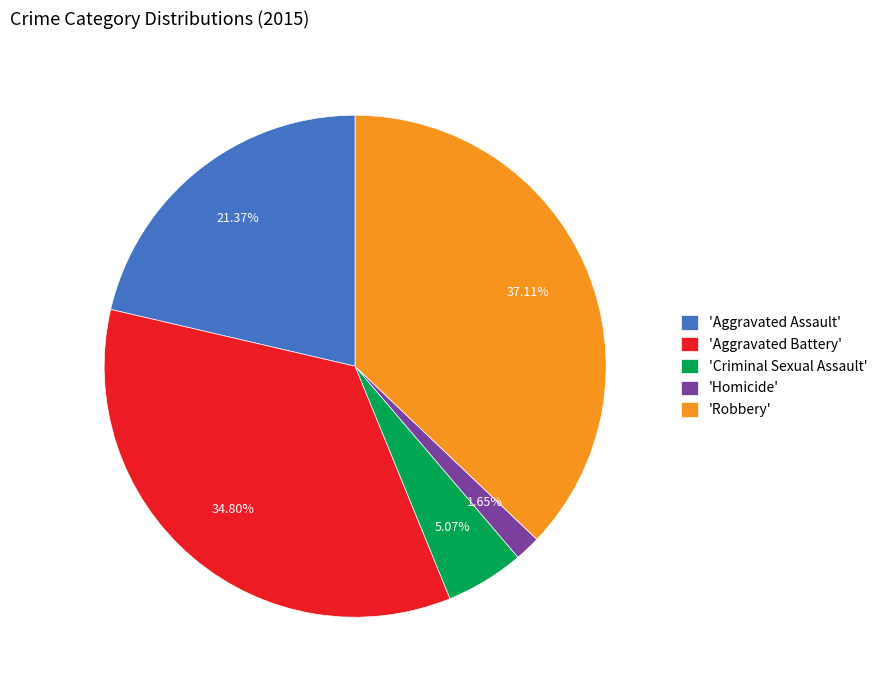

Does any single category account for the majority?

No